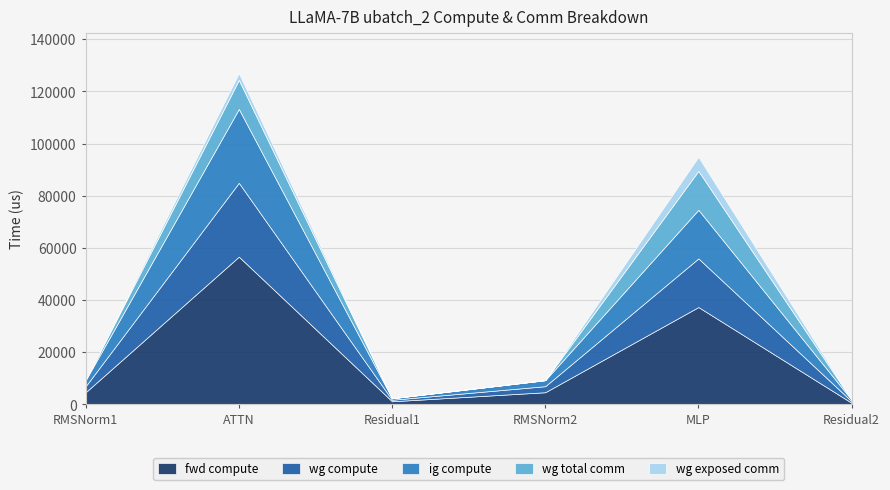

Reading left to right, extract all data points from this chart.

fwd compute: 4629.2	56621.4	1162.9	4629.2	37294.9	581.4
wg compute: 2314.6	28310.7	581.4	2314.6	18647.5	581.4
ig compute: 2314.6	28310.7	581.4	2314.6	18647.5	581.4
wg total comm: 0.0	11160.8	0.0	0.0	14903.8	0.0
wg exposed comm: 0.0	2574.1	0.0	0.0	5379.7	0.0